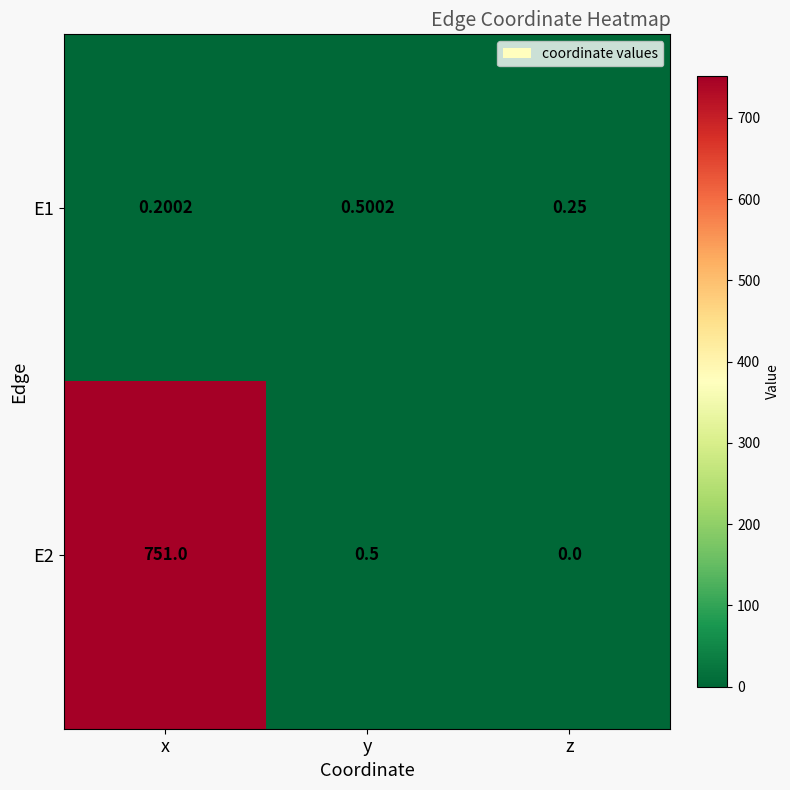

List the series in order of their peak value, highest first.

E2, E1